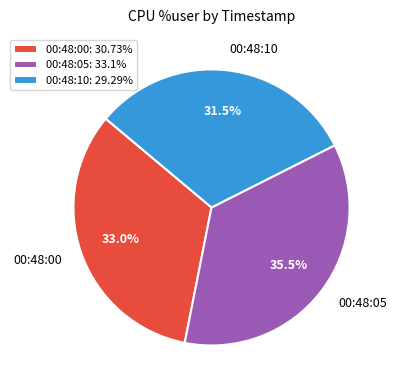

To the nearest percent, what is the average slice percentage?

33%